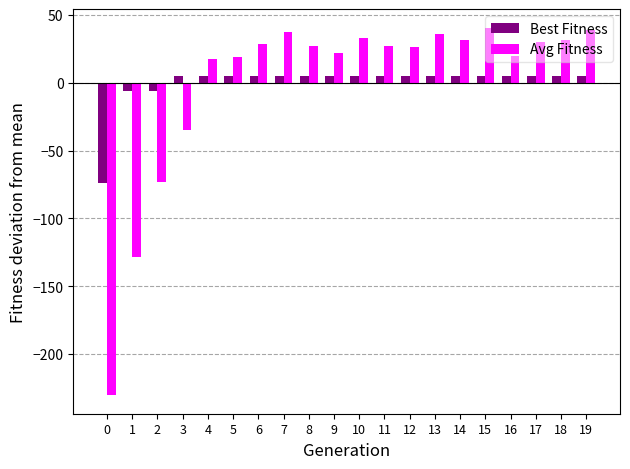

What is the greatest value displayed?

40.8